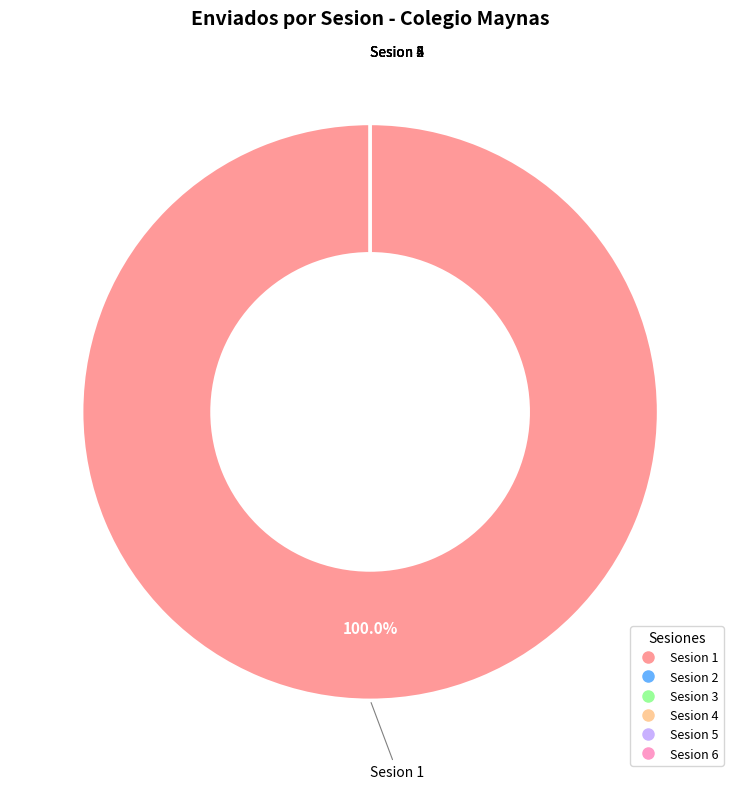

To the nearest percent, what is the difference between the largest and smallest slice percentages?

100%